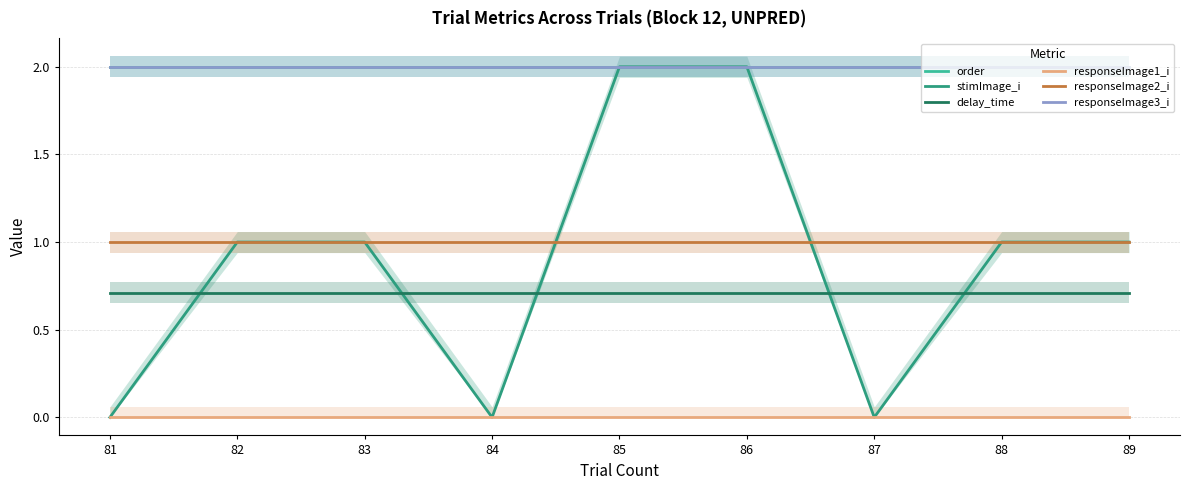

The responseImage3_i series shows 3.6 at 82. True or false?

False